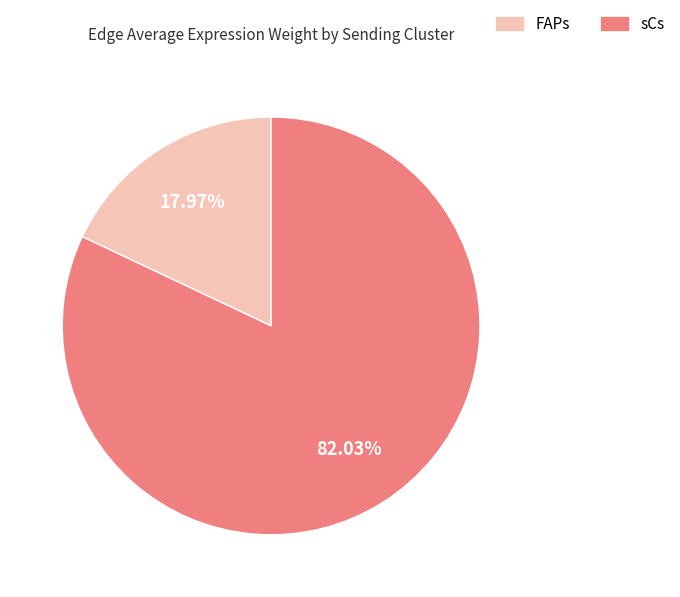

Approximately how many times larger is the value at sCs compared to FAPs?

4.6